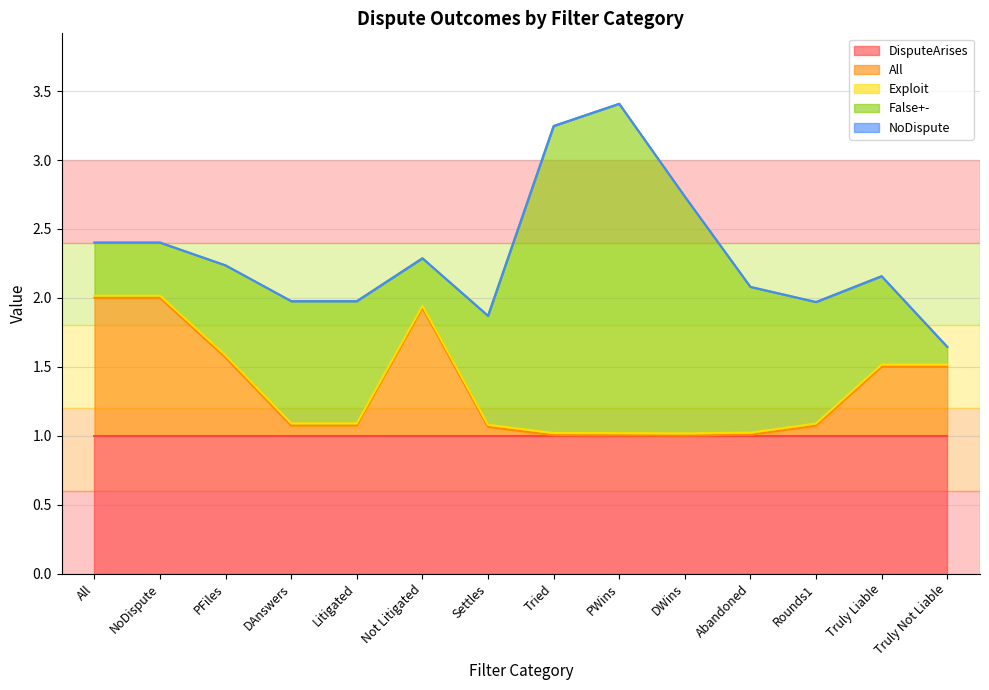

Which series has the largest range (max minus min)?

False+-